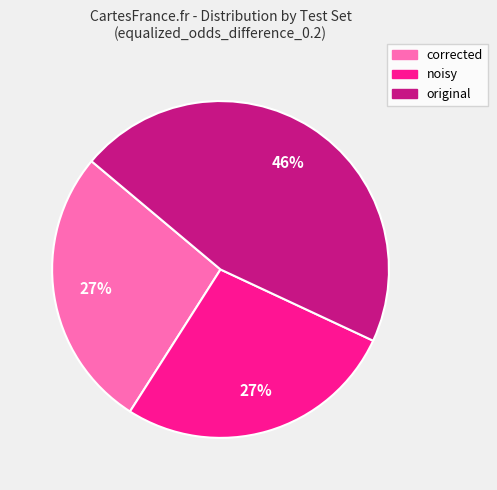

How many slices are in this pie chart?

3